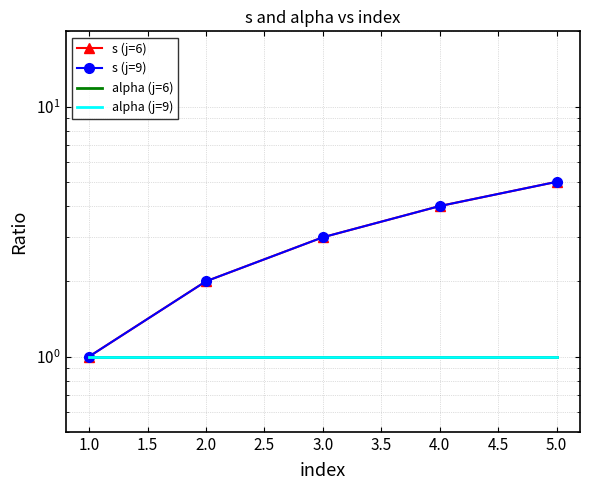

Reading left to right, what are all the values shown in this chart?

s (j=6): 1	2	3	4	5
s (j=9): 1	2	3	4	5
alpha (j=6): 1	1	1	1	1
alpha (j=9): 1	1	1	1	1